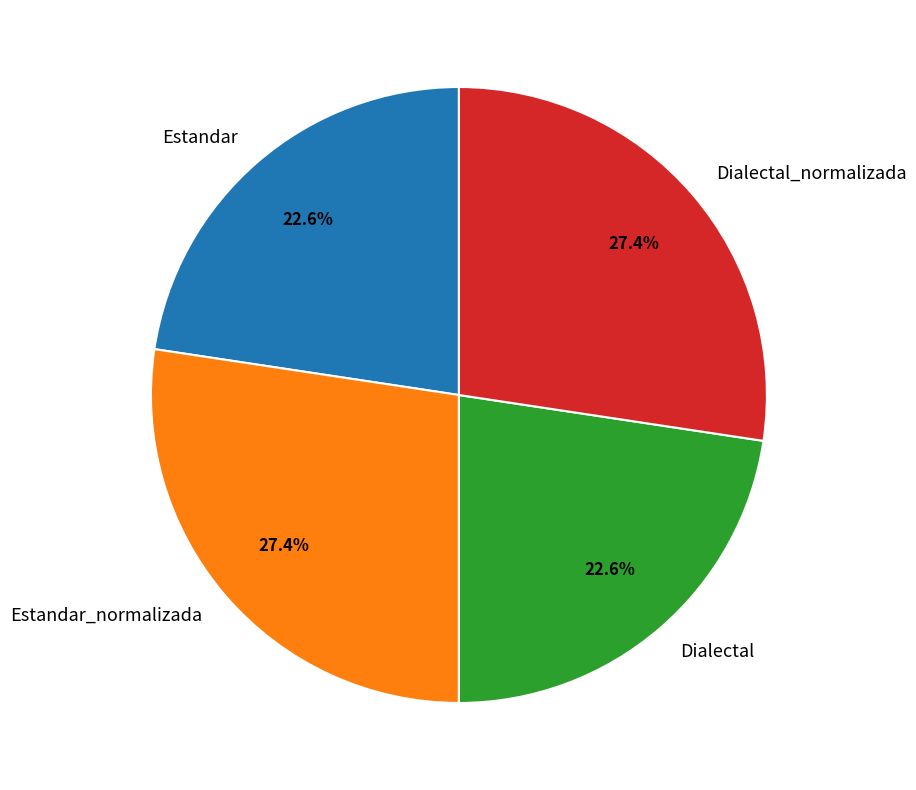

To the nearest percent, what percentage of the pie is Dialectal?

23%